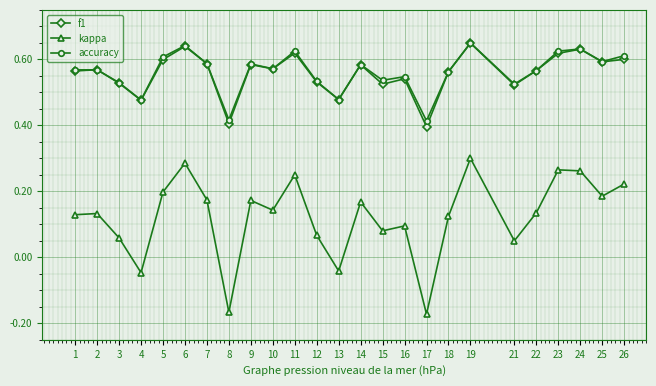

True or false: kappa has more than 2 interior local peaks.

True